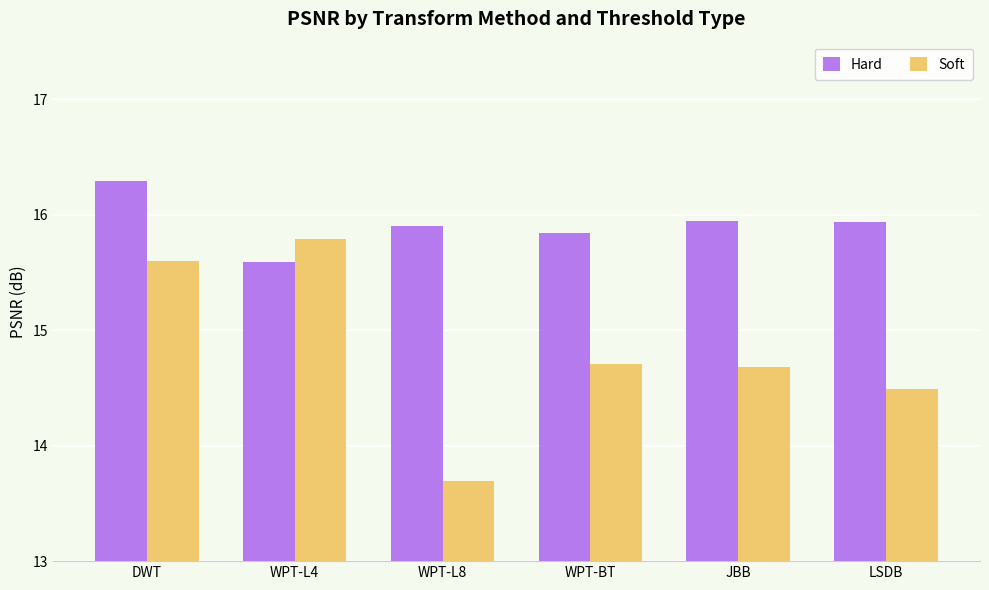

Which series has the widest spread of values?

Soft